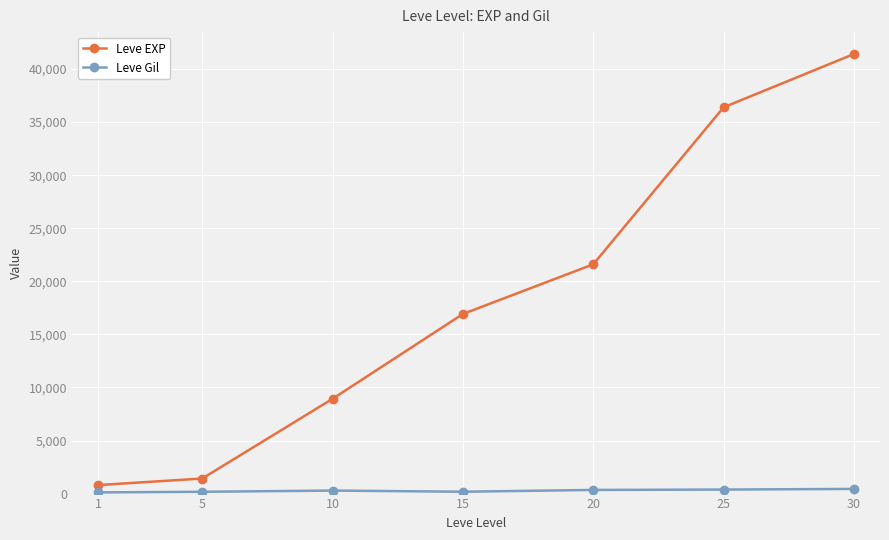

How many categories are shown in the chart?

7